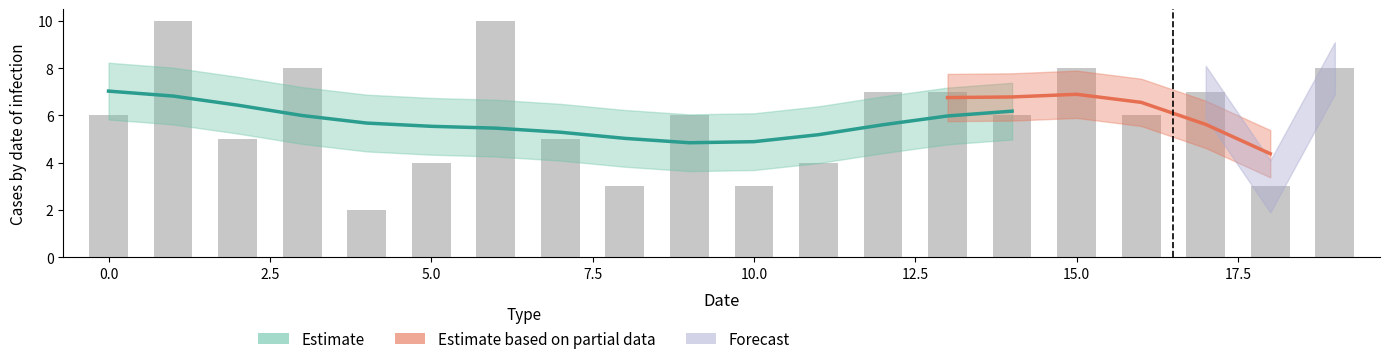

What is the highest value of the Estimate based on partial data series?

8